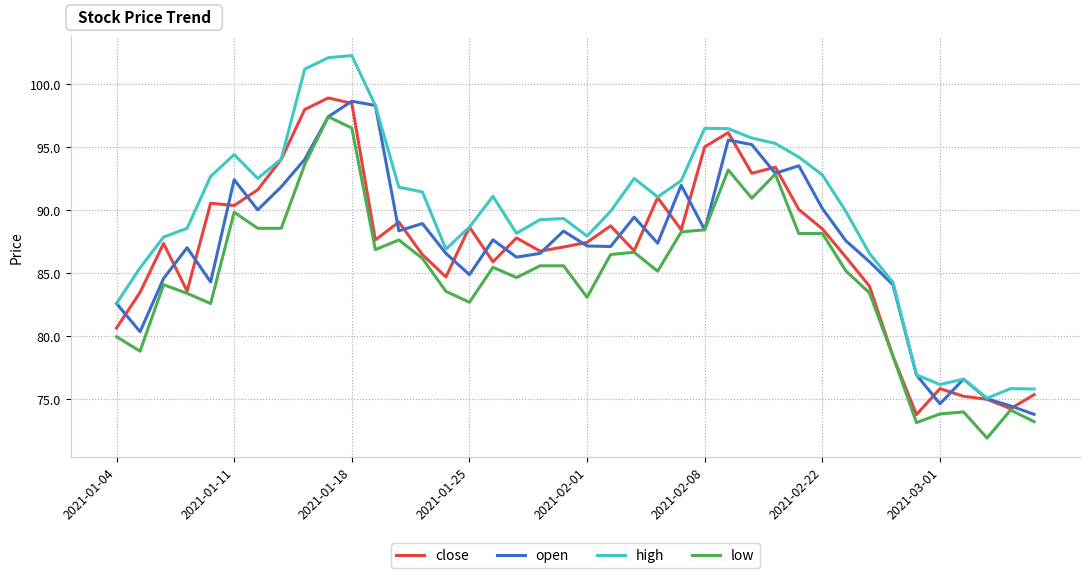

True or false: low and high intersect in this chart.

False